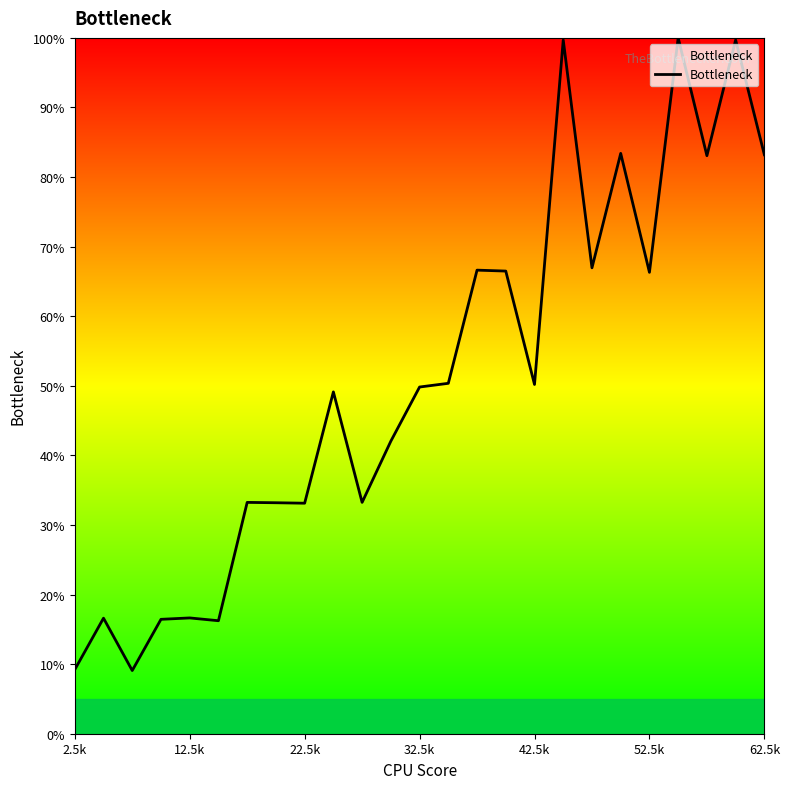

What is the greatest value displayed?

100.0